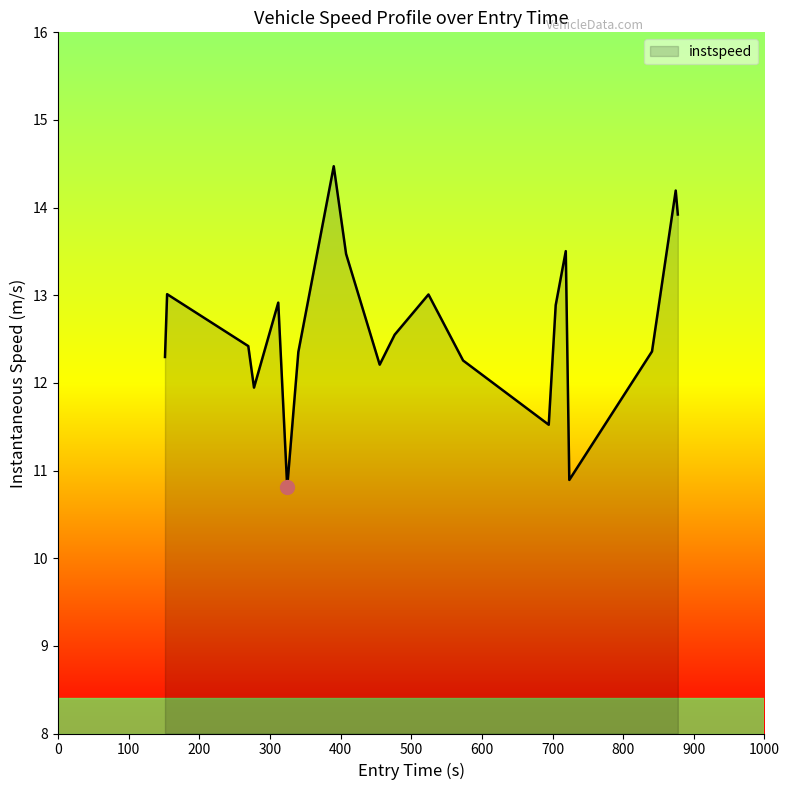

Reading right to left, what are all the values shown in this chart?

13.9	14.2	12.4	10.9	13.5	12.9	11.5	12.3	13.0	12.6	12.2	13.5	14.5	12.4	10.8	12.9	11.9	12.4	13.0	12.3